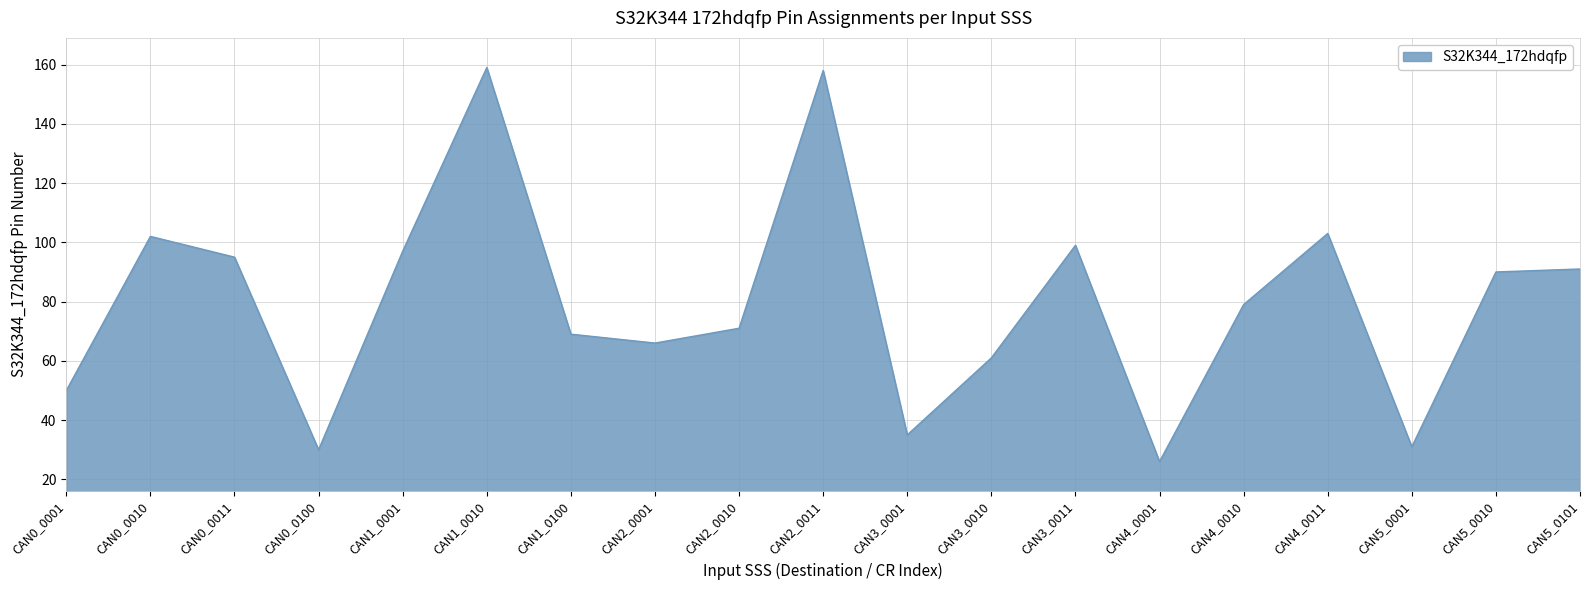

At which label is the value closest to 92?

CAN5_0101